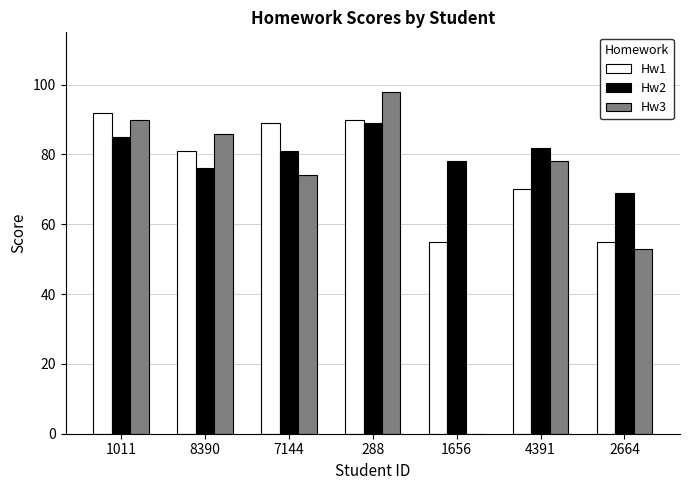

Reading left to right, list all the values displayed in this chart.

Hw1: 92	81	89	90	55	70	55
Hw2: 85	76	81	89	78	82	69
Hw3: 90	86	74	98	0	78	53